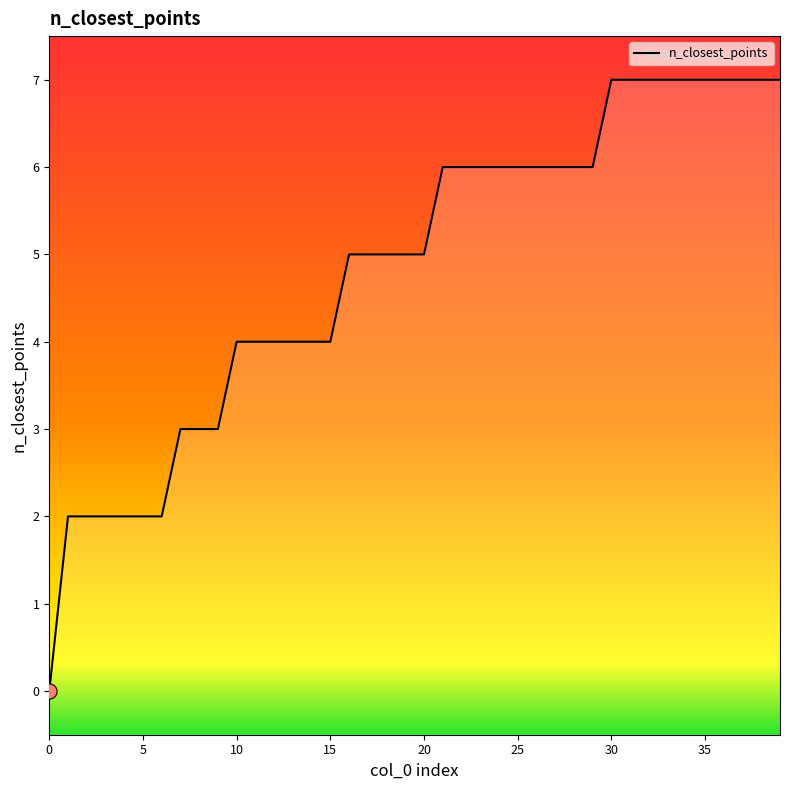

Between 18 and 23, which is larger?

23